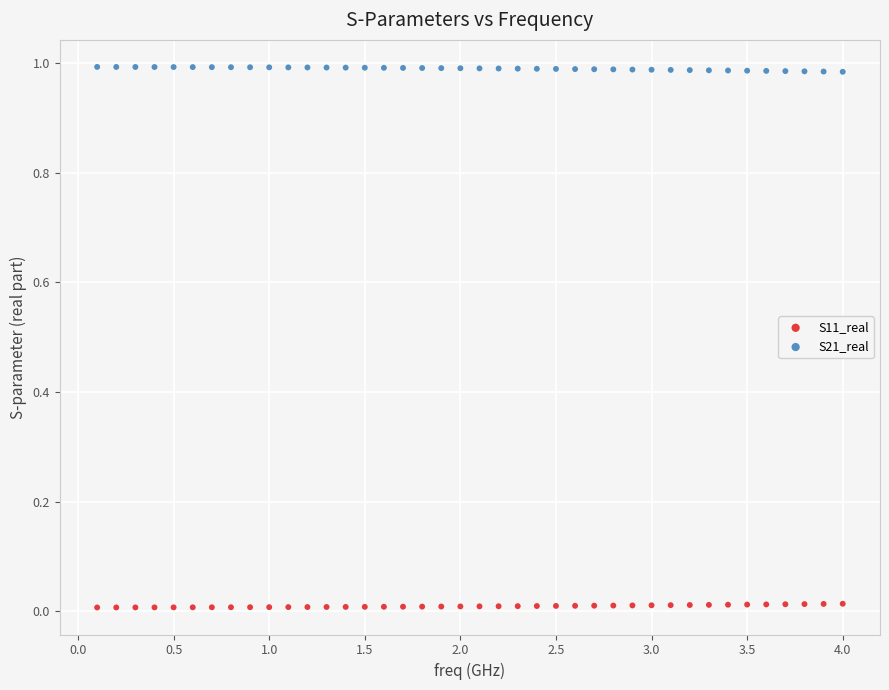

Which series reaches the maximum Y coordinate?

S21_real